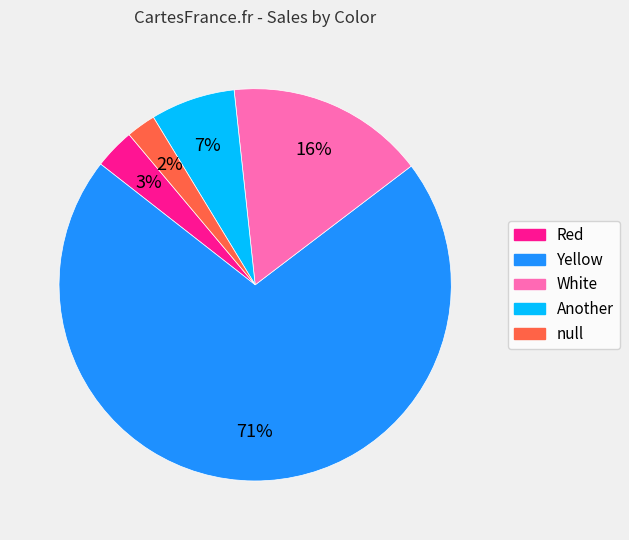

Does Yellow represent more than half of the total?

Yes